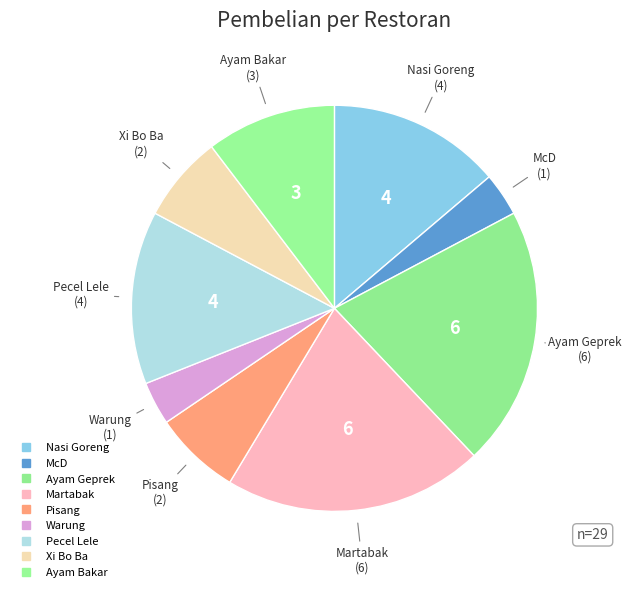

The Pisang slice represents 7% of the pie. True or false?

True